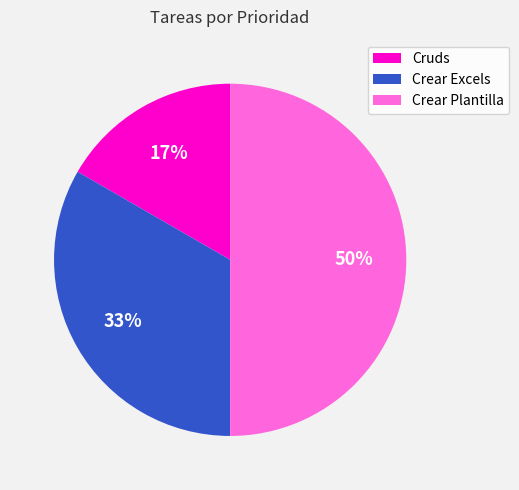

Rank the categories by value from lowest to highest.

Cruds, Crear Excels, Crear Plantilla